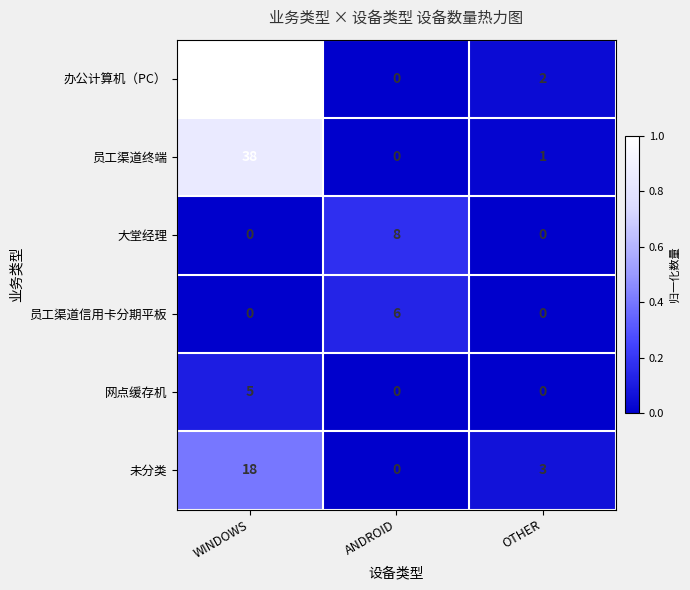

How many series are shown in this chart?

6